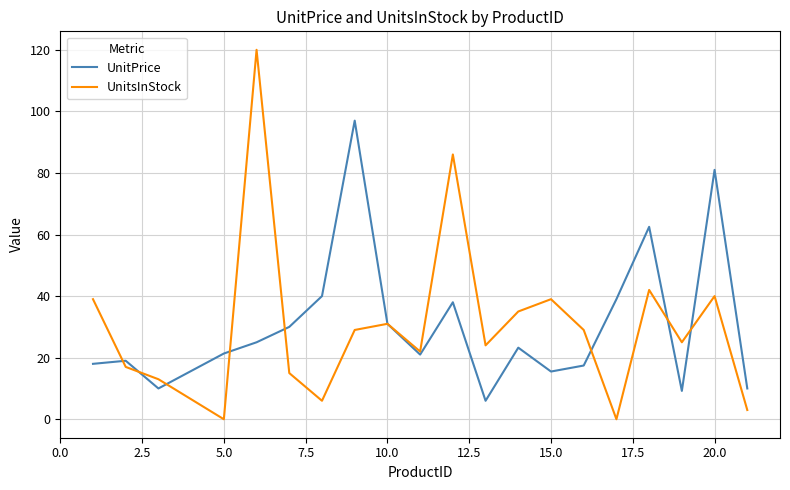

What is the difference between the maximum and minimum values in the UnitsInStock series?

120.0